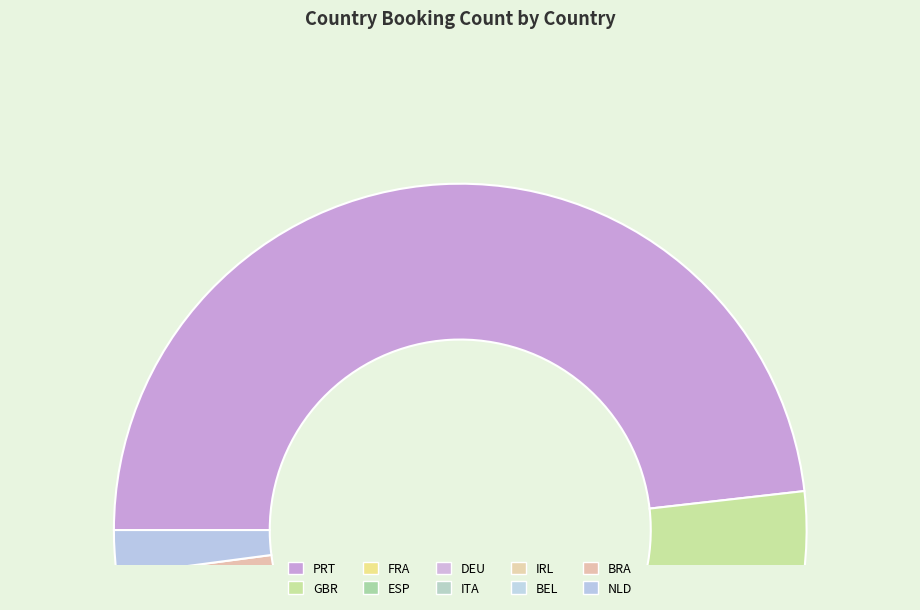

How many segments does this pie chart have?

10